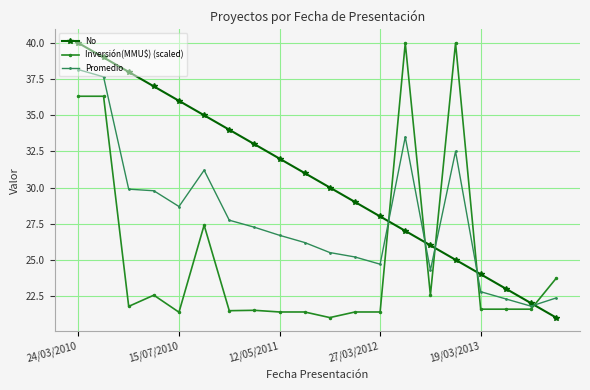

How many intersections are there between No and Promedio?

5